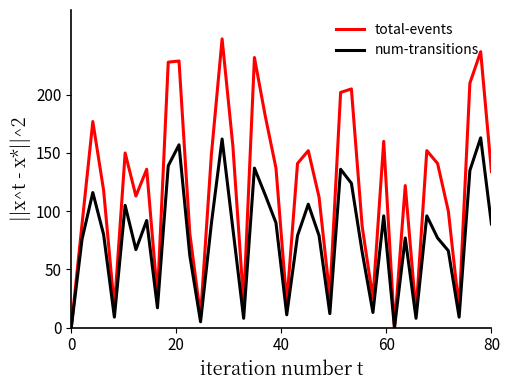

What is the greatest value displayed?

248